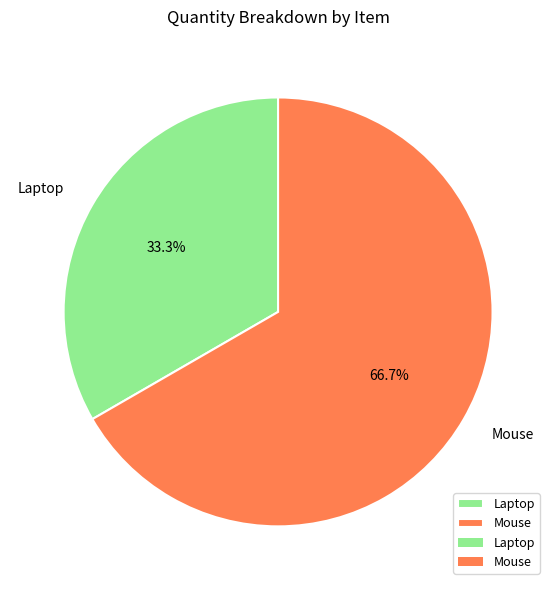

Is it true that Laptop is 26% of the pie?

False